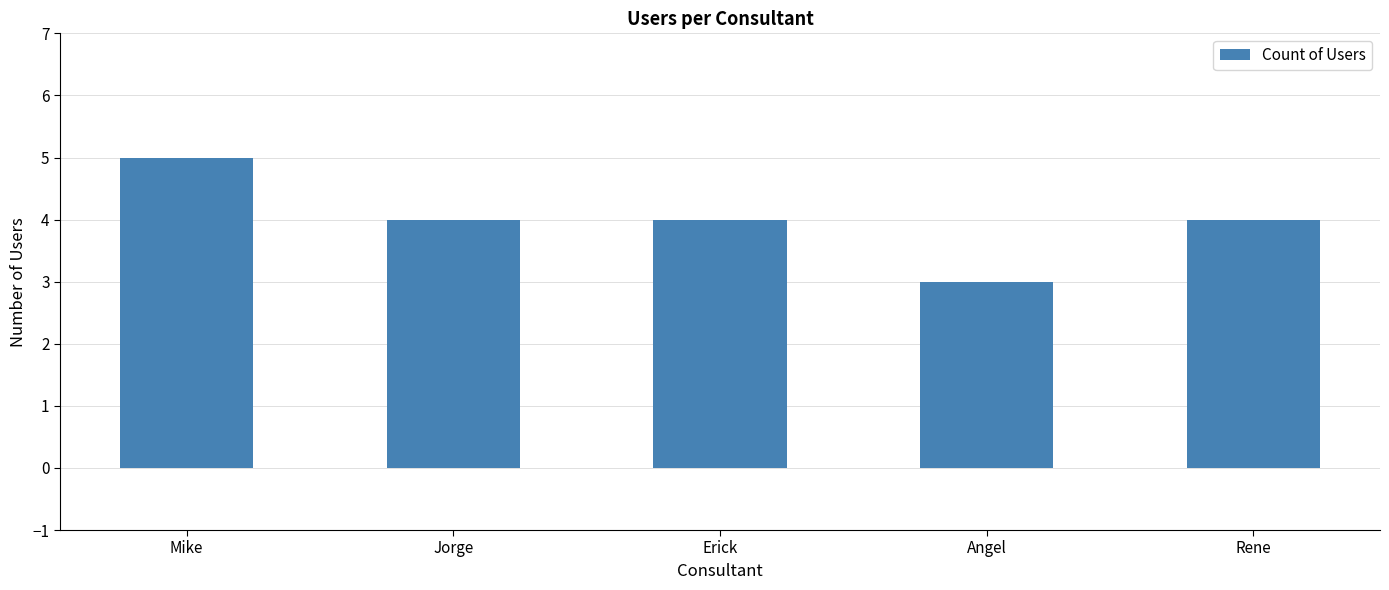

Reading right to left, transcribe all the data shown in this chart.

4	3	4	4	5